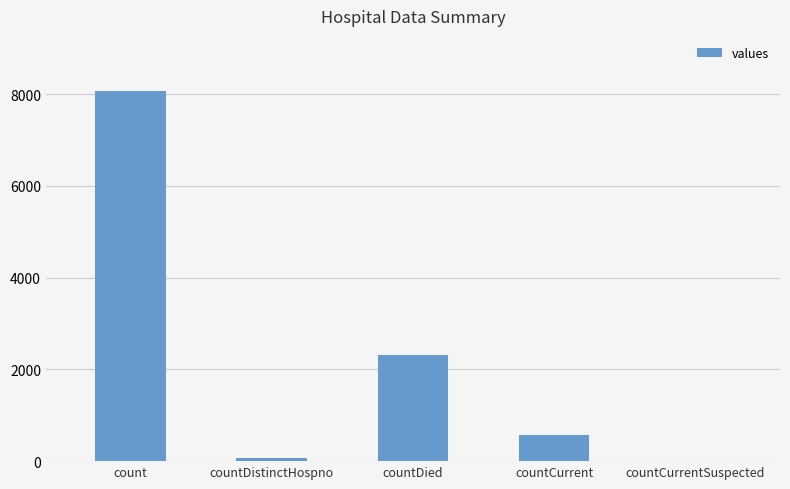

The value at countCurrent is 574. True or false?

True